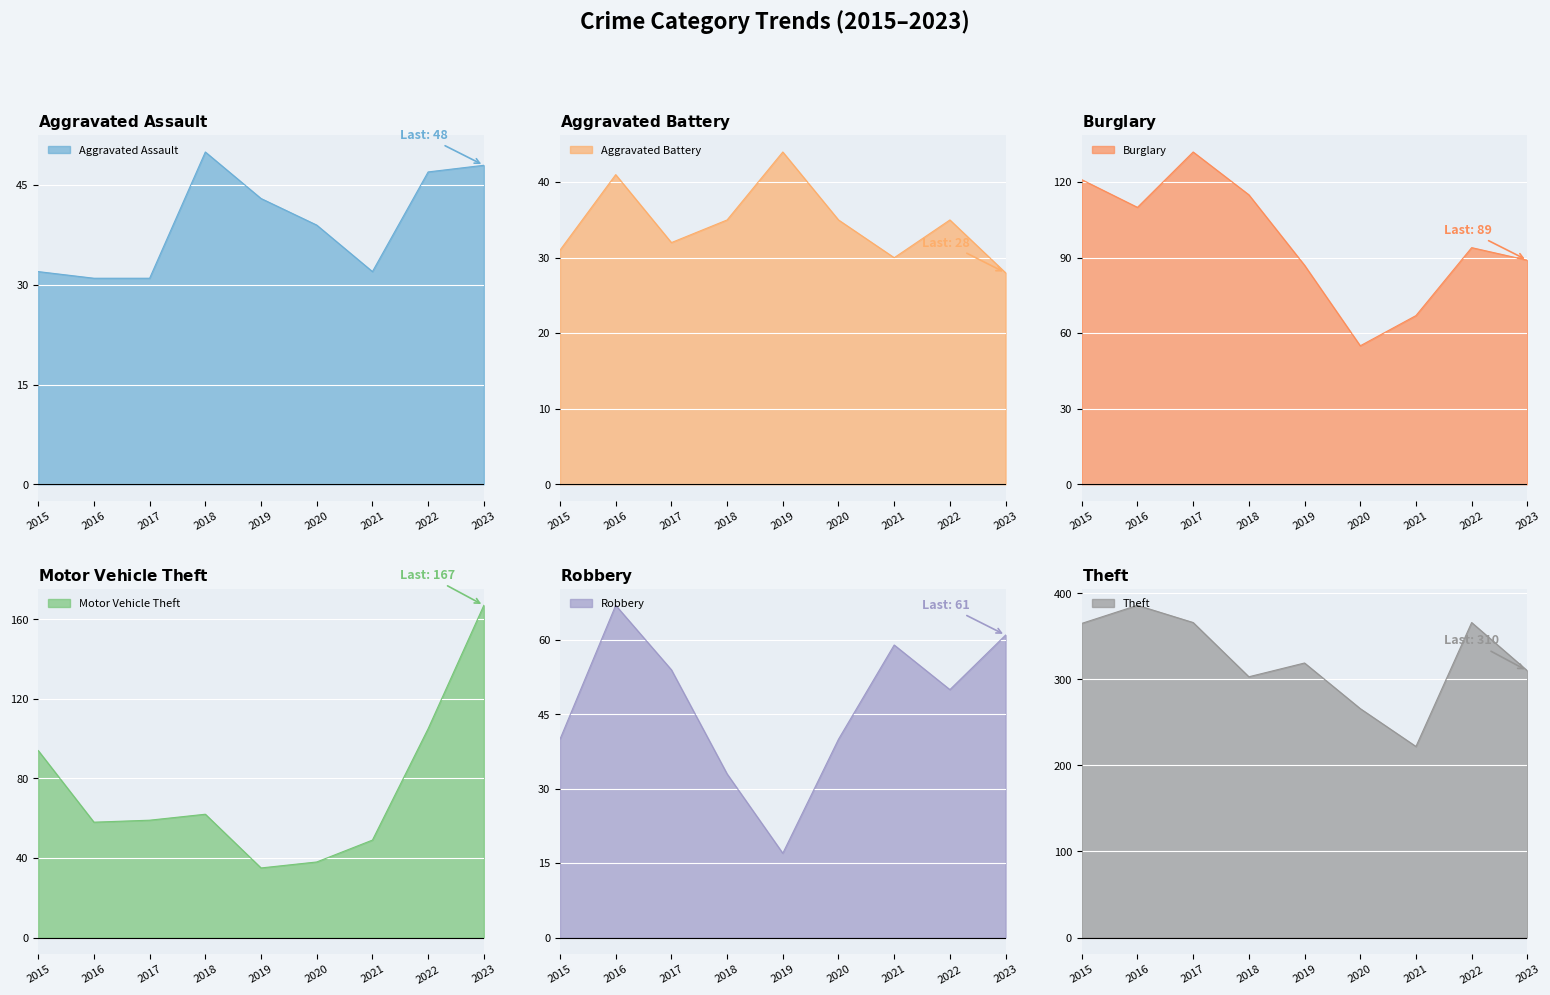

What is the difference between the second highest and second lowest values in the Theft series?

100